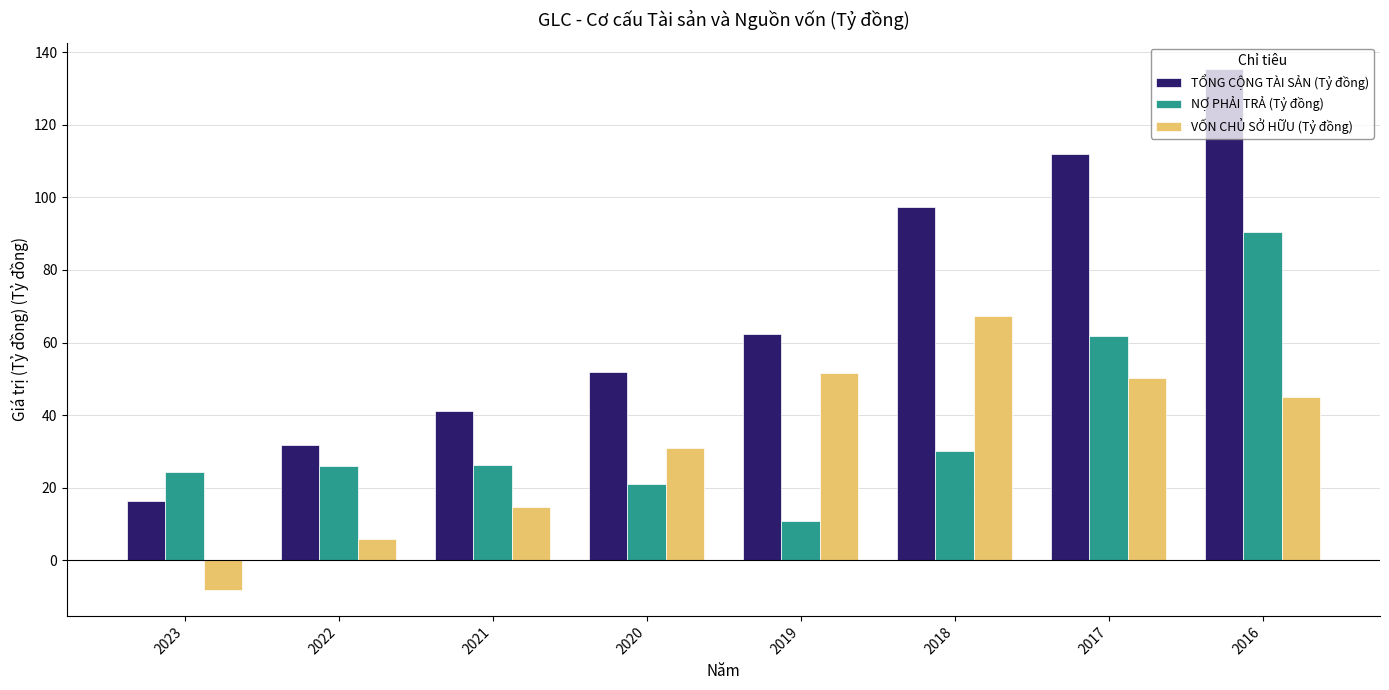

What is the spread (max minus min) of values at 2020?

30.9